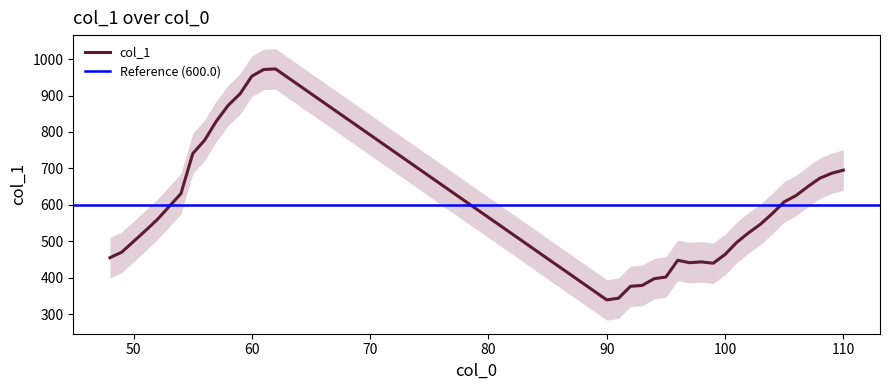

At which label does the data first exceed 547?

52